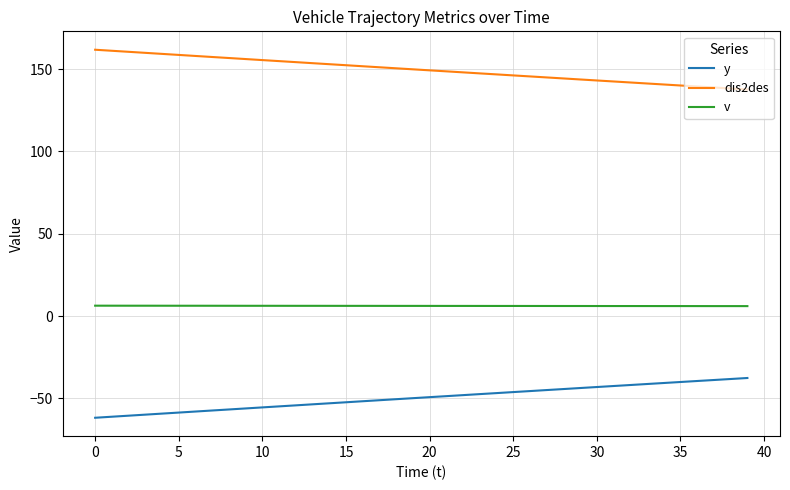

What is the lowest value of the v series?

6.1